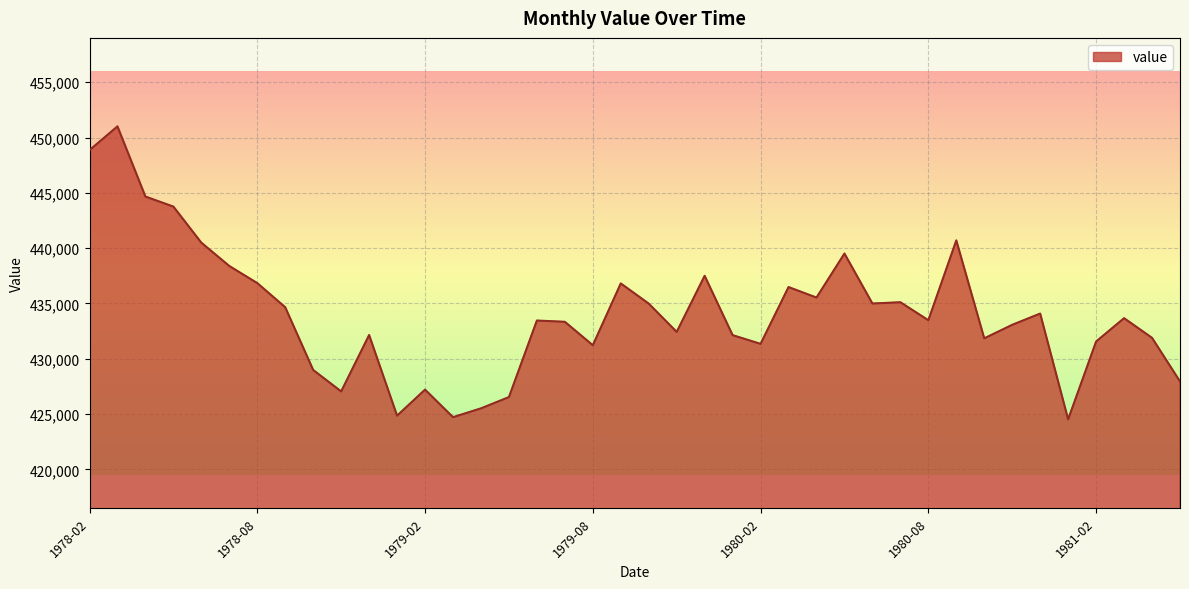

What is the difference between the maximum and minimum values?

26488